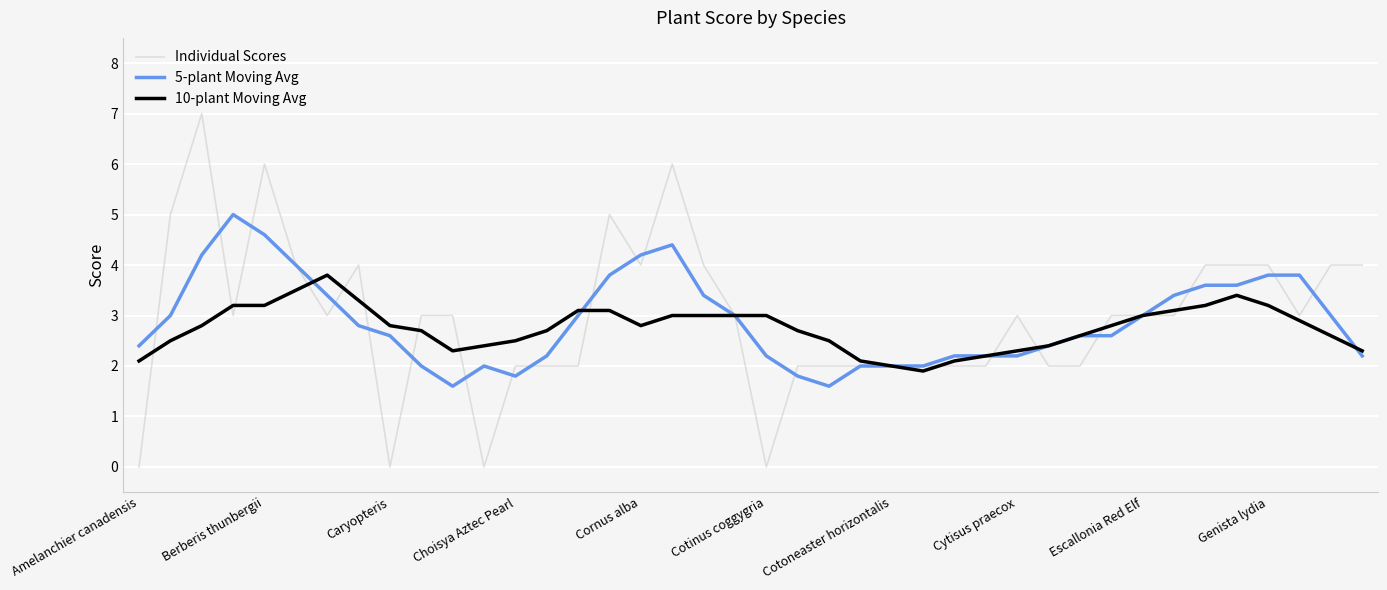

What is the highest value of the 5-plant Moving Avg series?

5.0